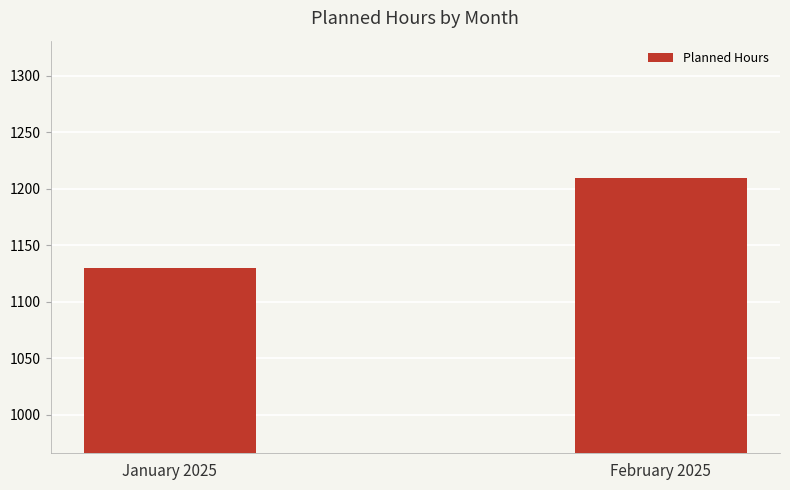

What is the difference between the values at January 2025 and February 2025?

80